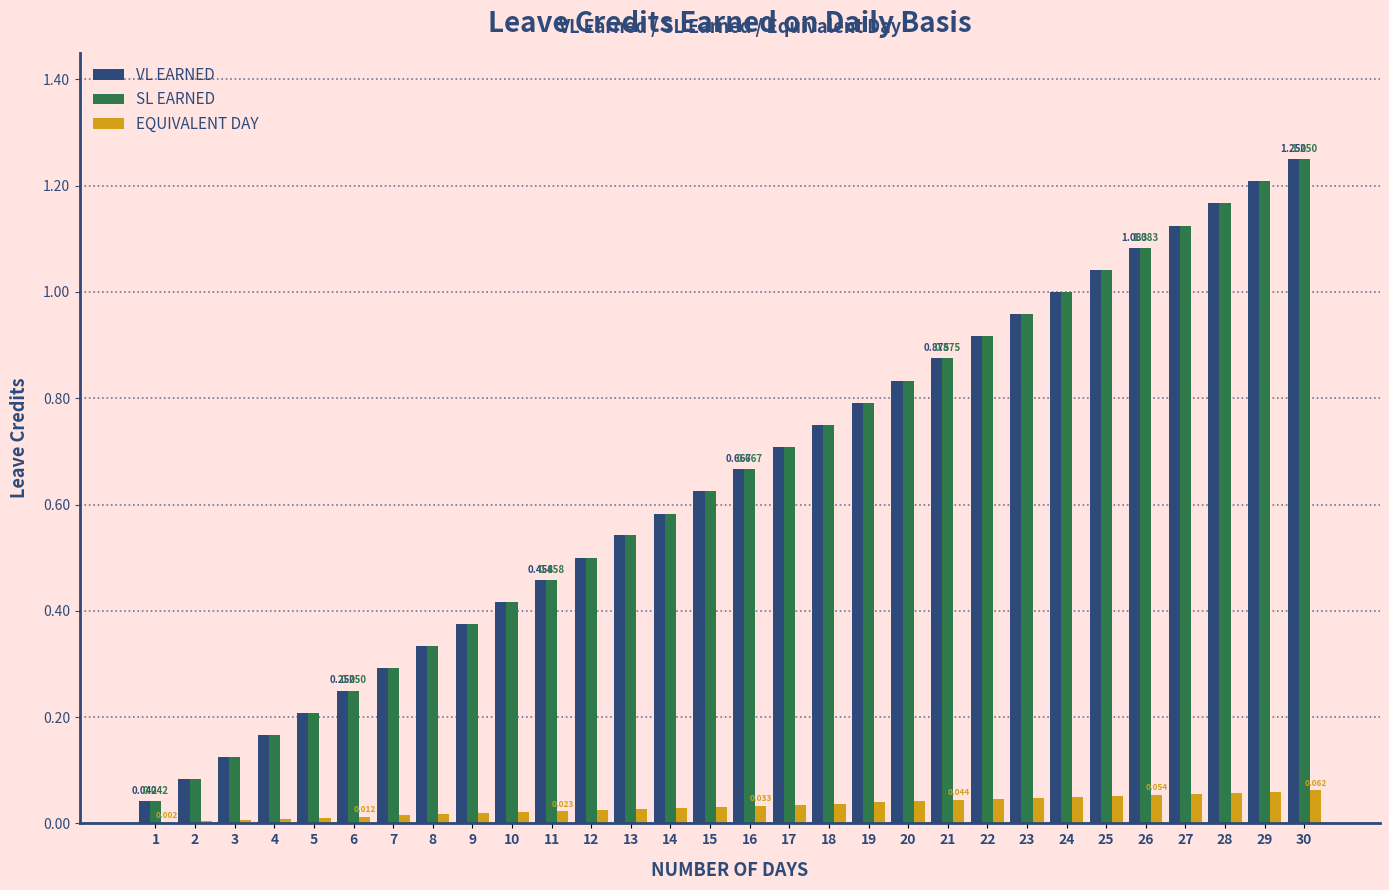

Is the value of VL EARNED at 14 greater than the value of EQUIVALENT DAY at 24?

Yes